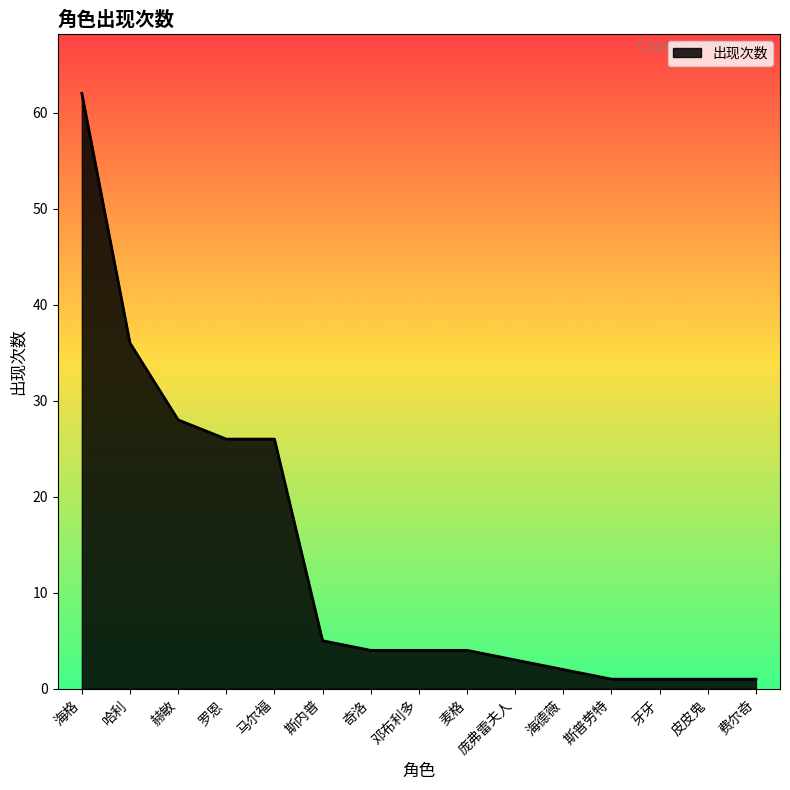

What position from the right is 海德薇?

5